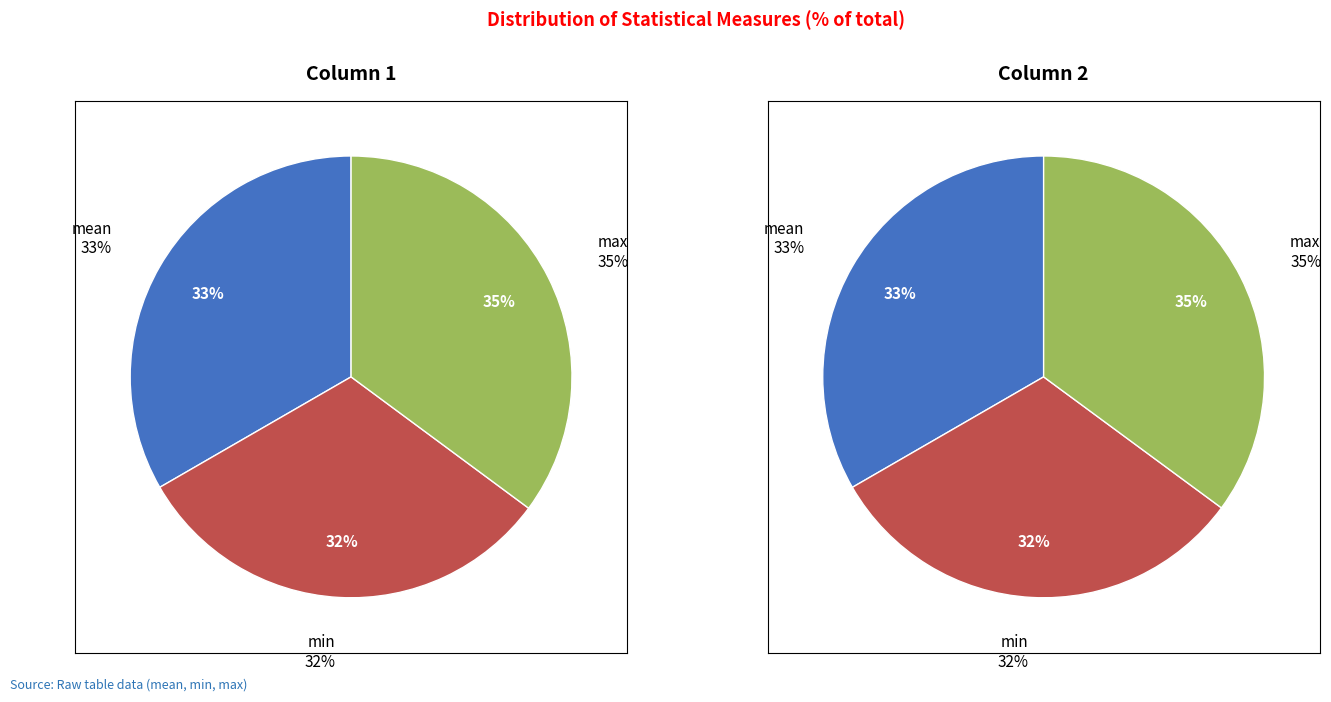

How many segments does this pie chart have?

3